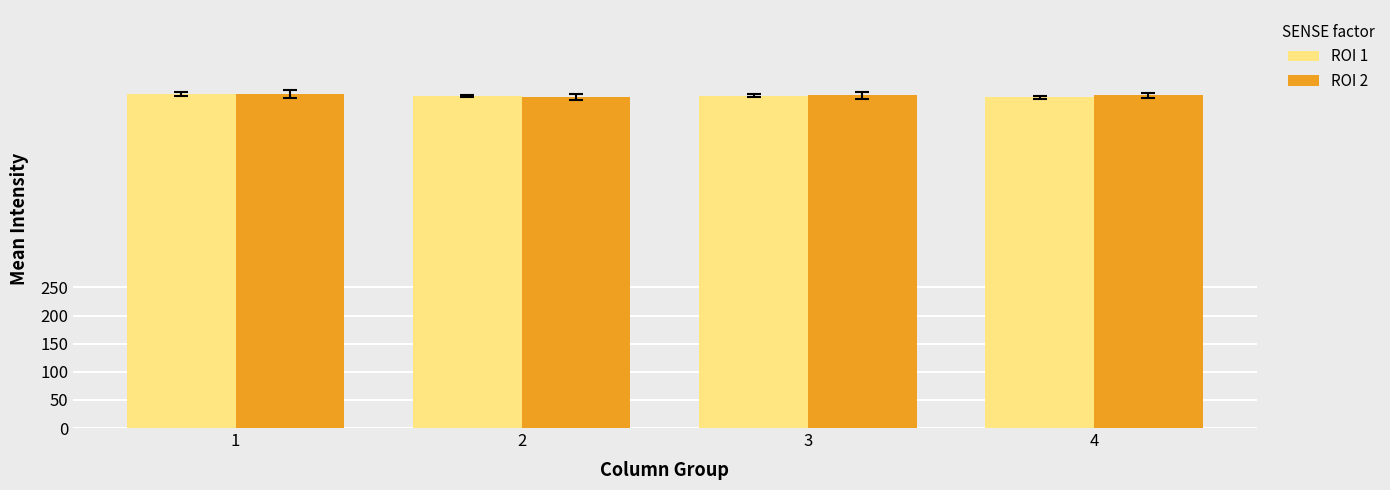

What are all the series names shown in the legend?

ROI 1, ROI 2